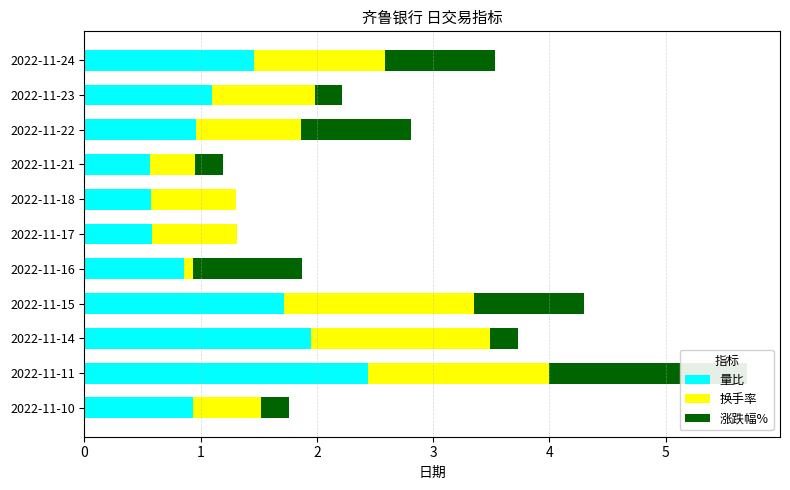

Is the value of 换手率 at 2022-11-24 greater than the value of 量比 at 2022-11-10?

Yes